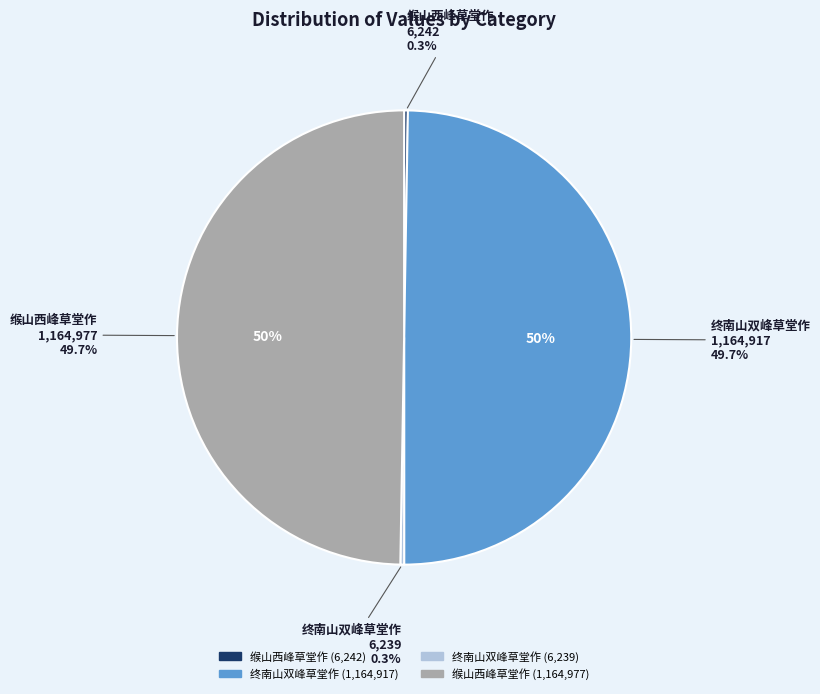

Is there any slice that represents more than half of the pie?

No